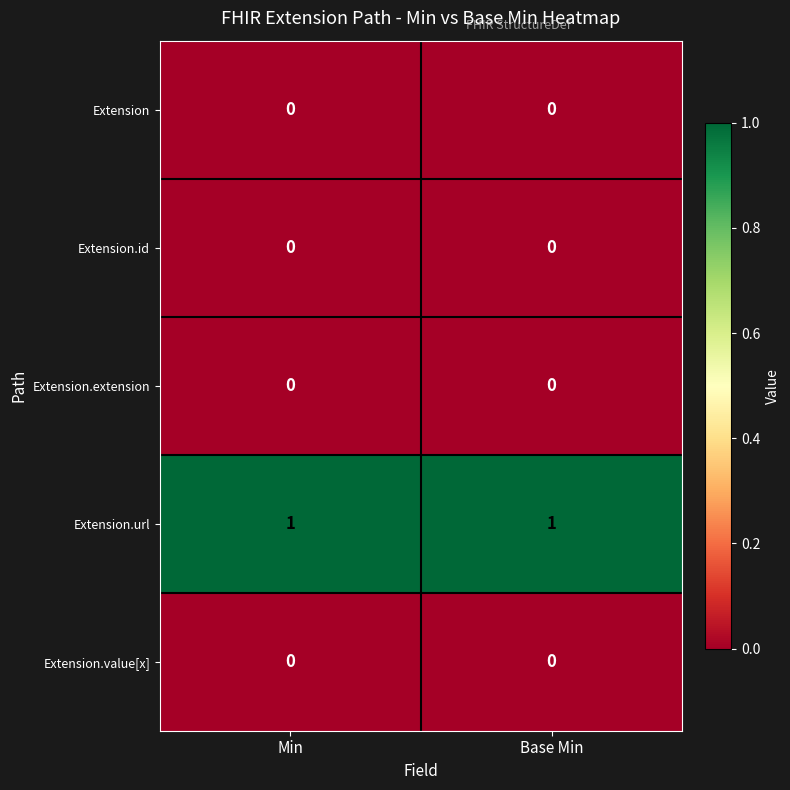

Which series has the largest total across all categories?

Extension.url